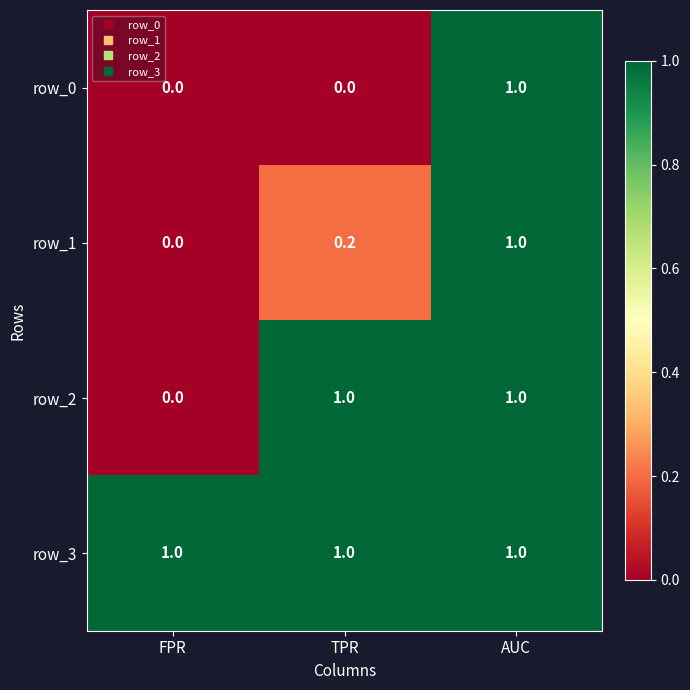

How many values in the row_1 series exceed 0?

2